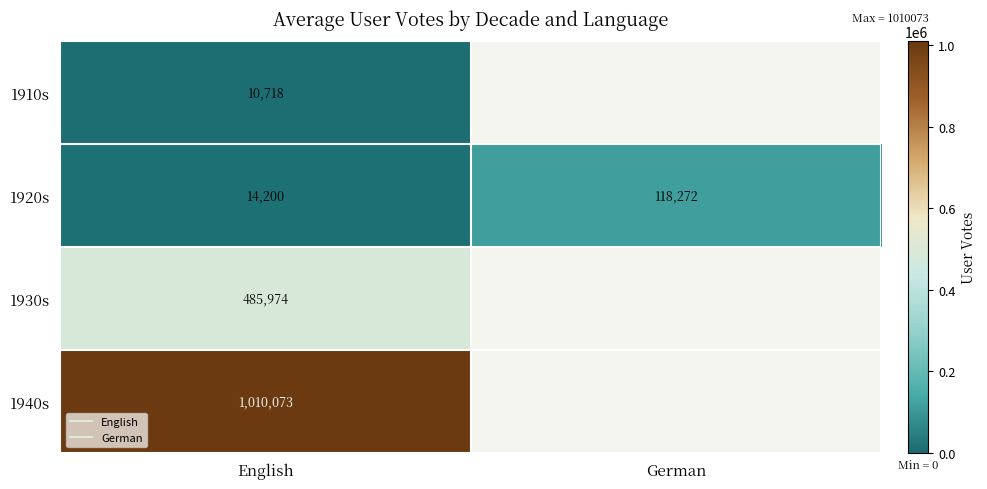

What is the maximum value for 1930s?

485974.0